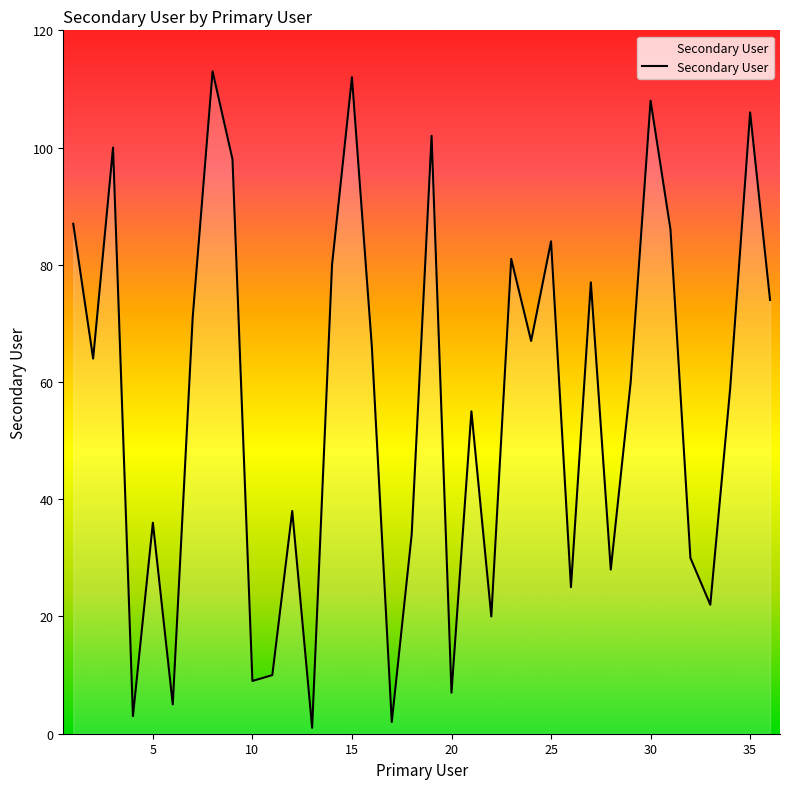

What is the difference between the maximum and minimum values?

112